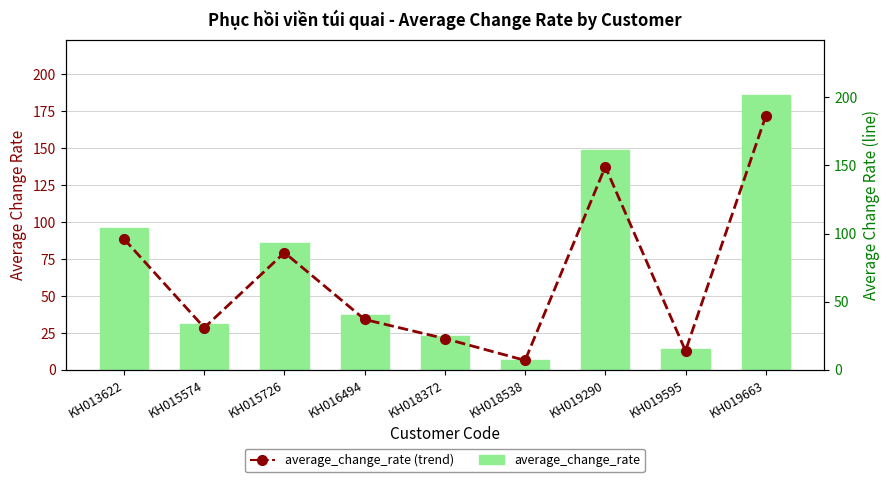

How many values in the average_change_rate (line) series exceed 37?

4